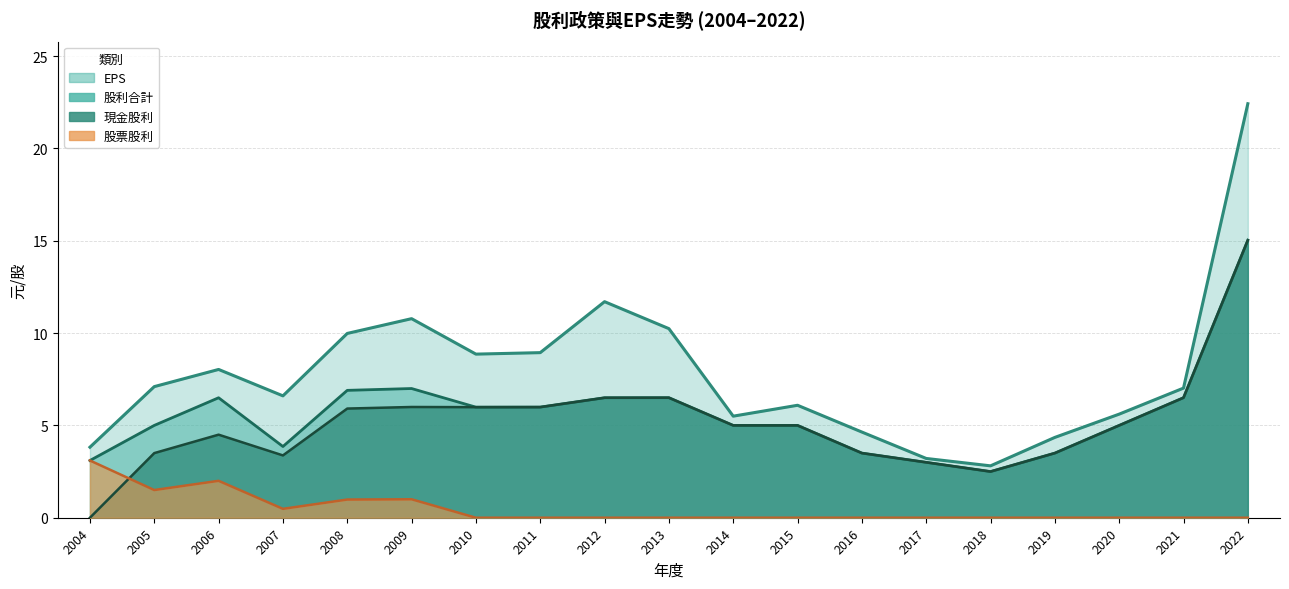

Is the value of 現金股利 at 2007 greater than the value of EPS at 2011?

No